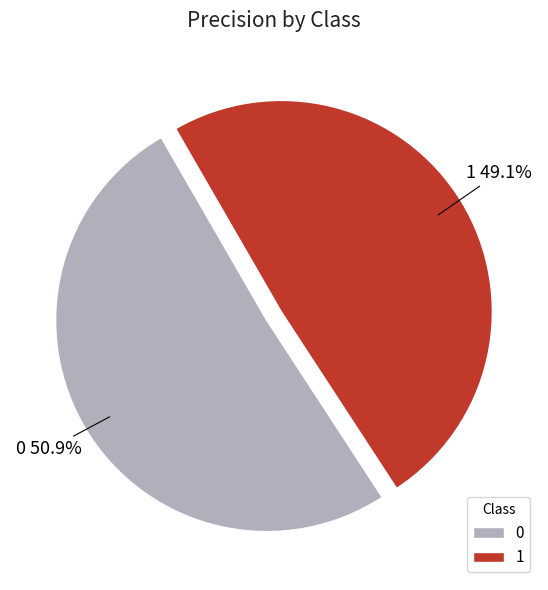

To the nearest percent, what percentage of the pie is 0?

51%